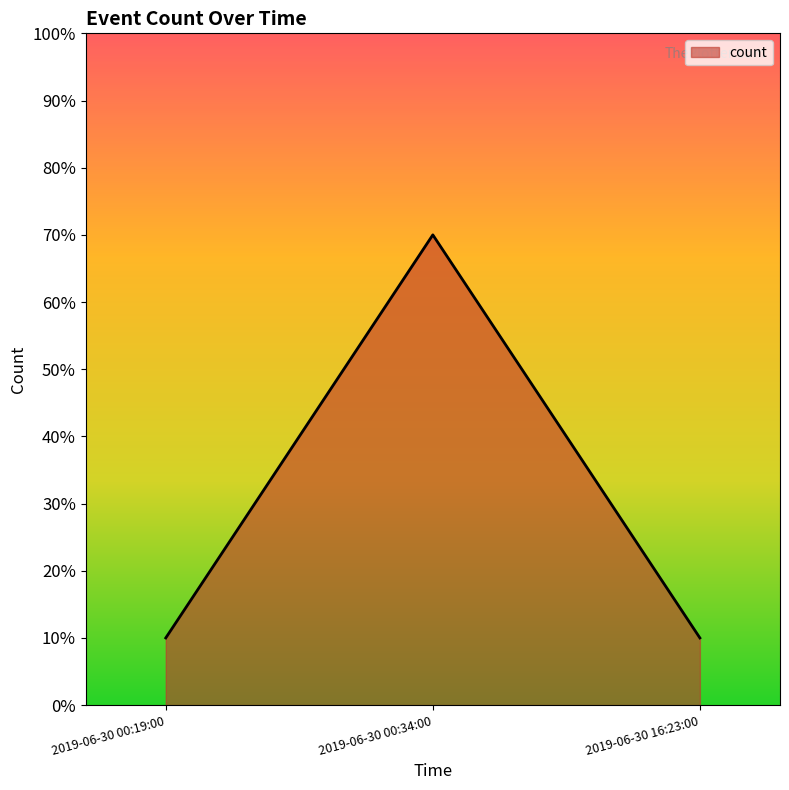

True or false: the data shows 0 at 2019-06-30 16:23:00.

False